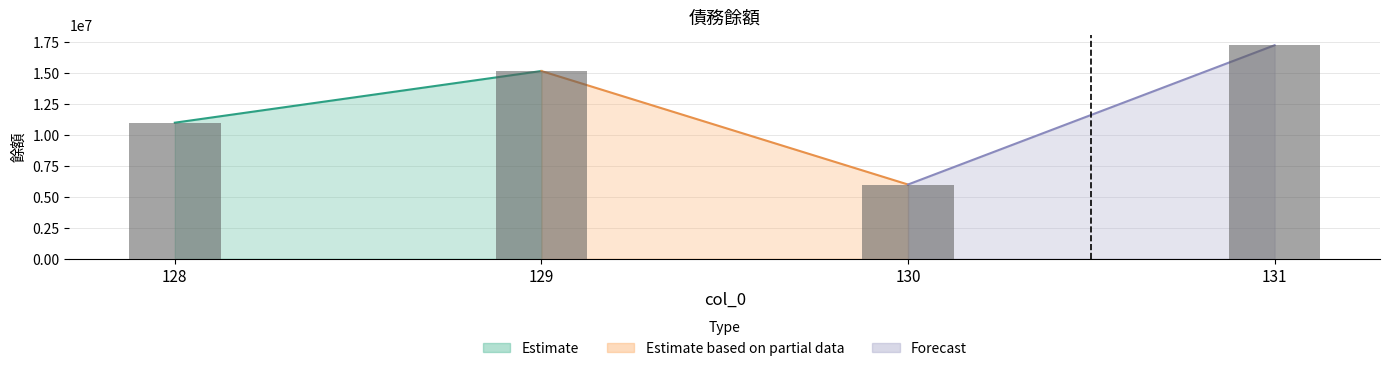

What is the difference between the second highest and second lowest values?

4180000